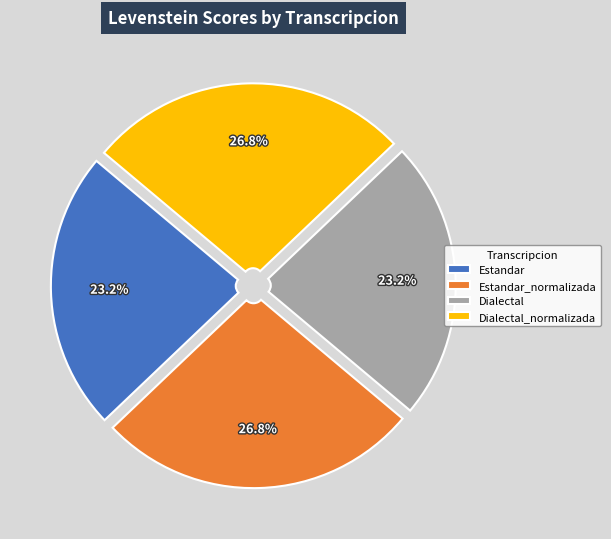

What percentage is the Estandar slice, to the nearest percent?

23%